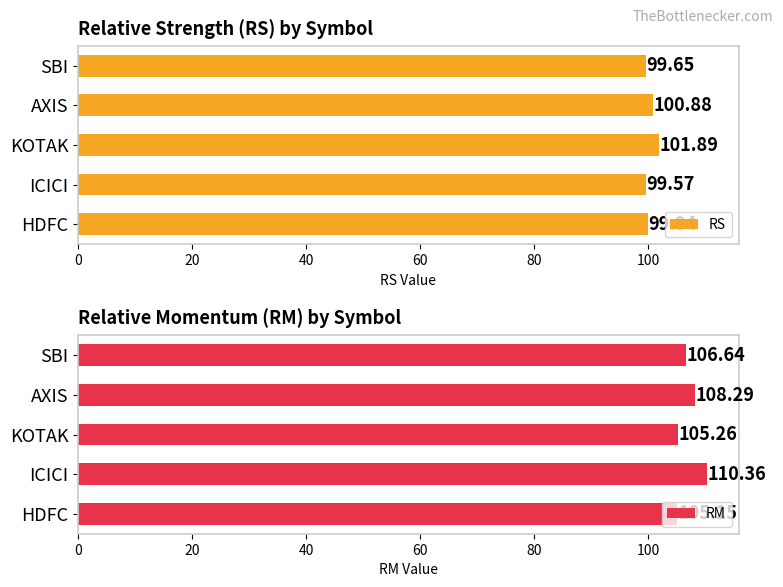

List the labels in order of RS value, largest first.

KOTAK, AXIS, HDFC, SBI, ICICI